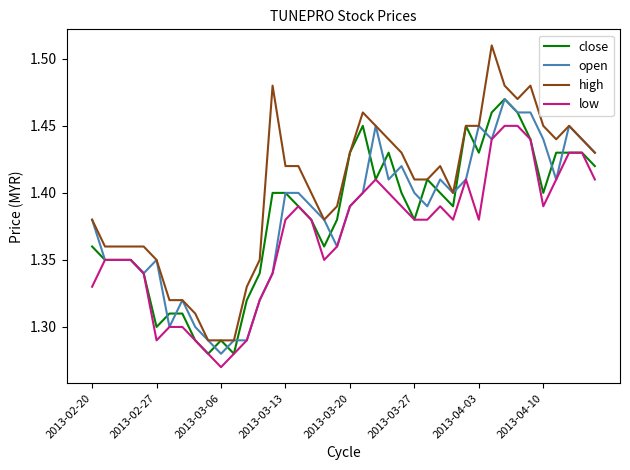

How many categories are shown in the chart?

40